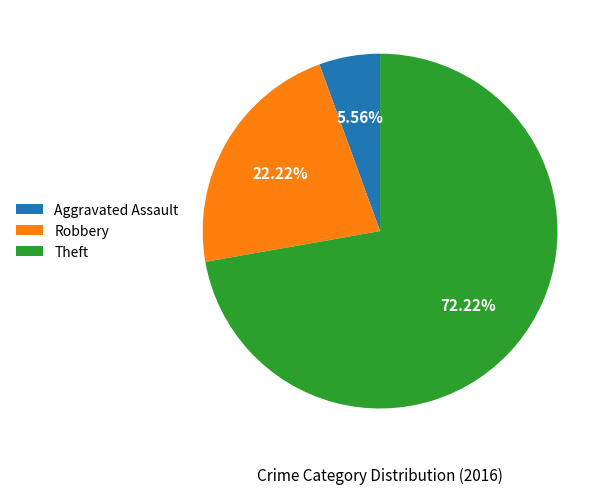

To the nearest percent, what is the average slice percentage?

33%